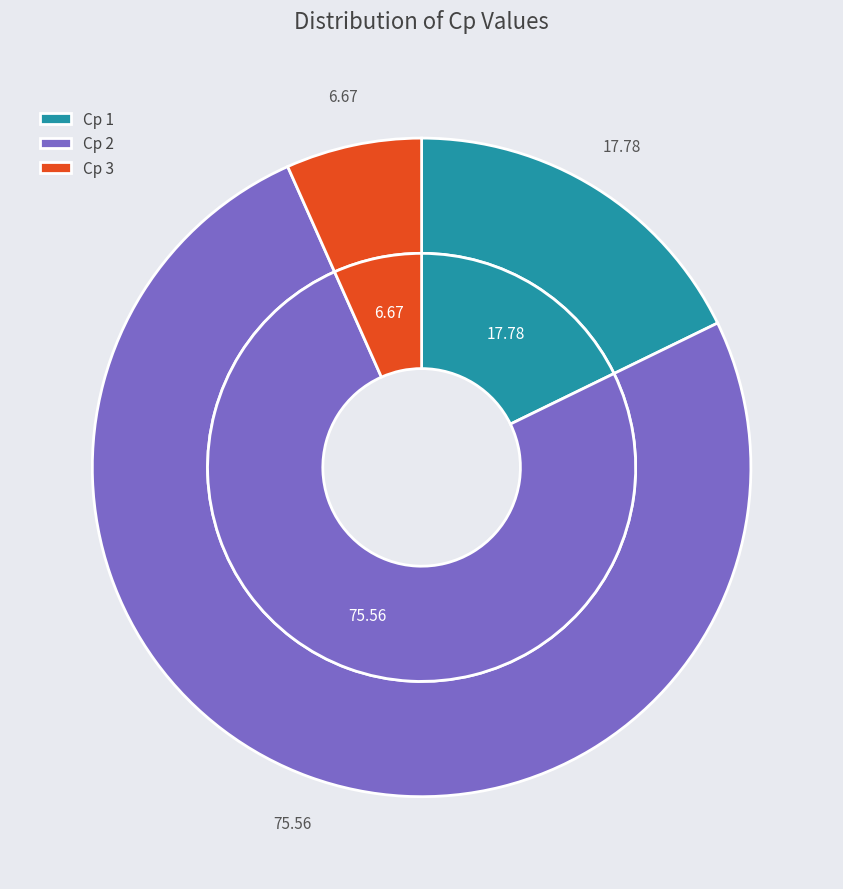

Does Cp 2 represent more than half of the total?

Yes